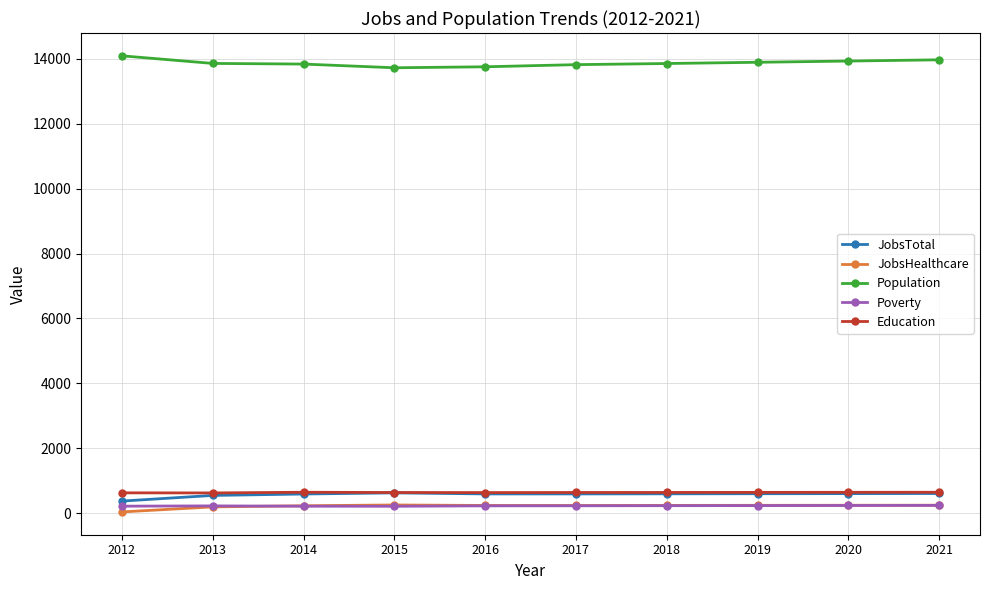

True or false: Education has more than 0 interior local peaks.

True